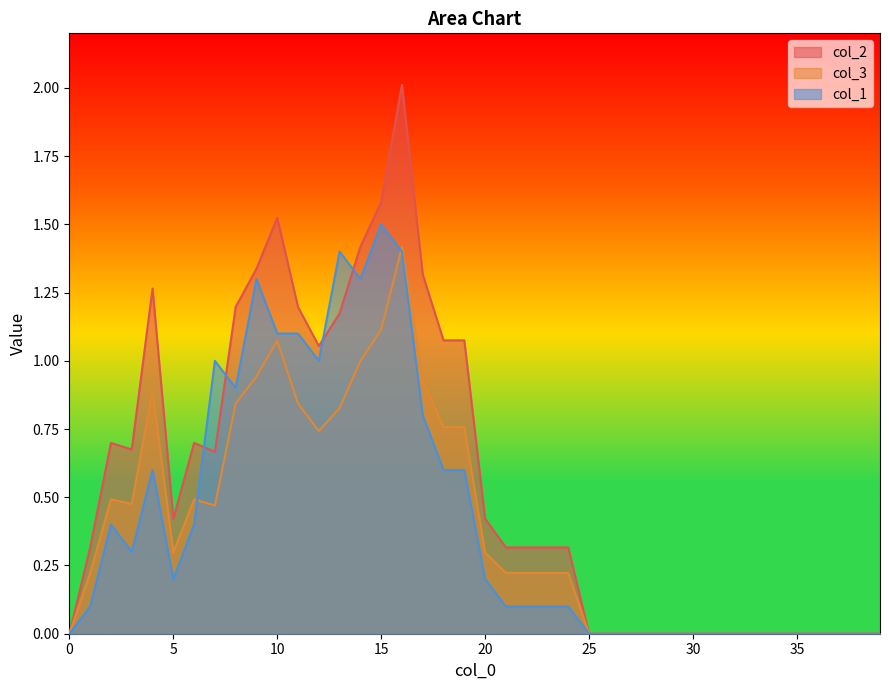

Which series has the largest range (max minus min)?

col_2